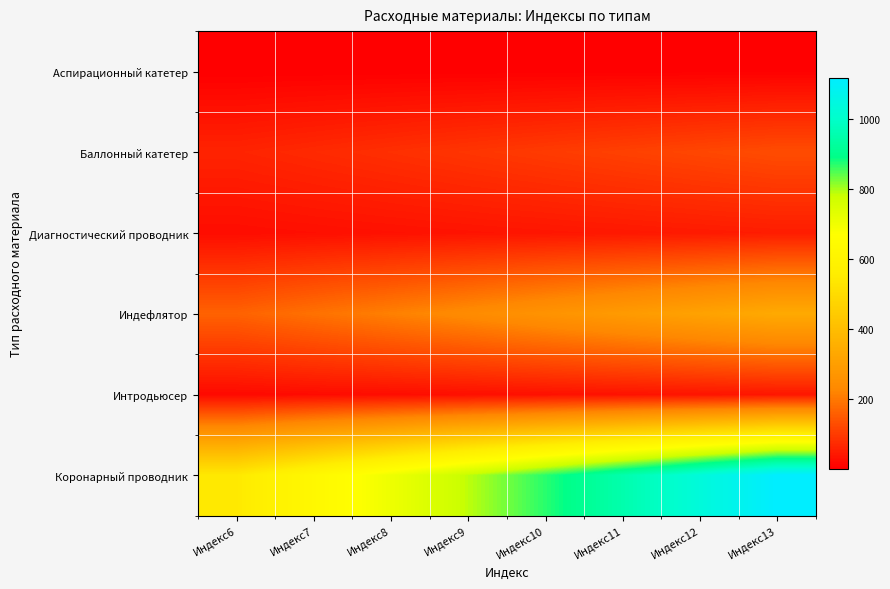

Reading left to right, list all the values displayed in this chart.

Аспирационный катетер: Индекс6=3.0	Индекс7=3.4	Индекс8=3.9	Индекс9=4.3	Индекс10=4.8	Индекс11=5.2	Индекс12=5.7	Индекс13=6.1
Баллонный катетер: Индекс6=63.0	Индекс7=72.4	Индекс8=81.9	Индекс9=91.3	Индекс10=100.8	Индекс11=110.2	Индекс12=119.7	Индекс13=129.1
Диагностический проводник: Индекс6=25.0	Индекс7=28.7	Индекс8=32.5	Индекс9=36.2	Индекс10=40.0	Индекс11=43.8	Индекс12=47.5	Индекс13=51.2
Индефлятор: Индекс6=165.0	Индекс7=189.7	Индекс8=214.5	Индекс9=239.2	Индекс10=264.0	Индекс11=288.8	Индекс12=313.5	Индекс13=338.2
Интродьюсер: Индекс6=20.0	Индекс7=23.0	Индекс8=26.0	Индекс9=29.0	Индекс10=32.0	Индекс11=35.0	Индекс12=38.0	Индекс13=41.0
Коронарный проводник: Индекс6=544.0	Индекс7=625.6	Индекс8=707.2	Индекс9=788.8	Индекс10=870.4	Индекс11=952.0	Индекс12=1033.6	Индекс13=1115.2